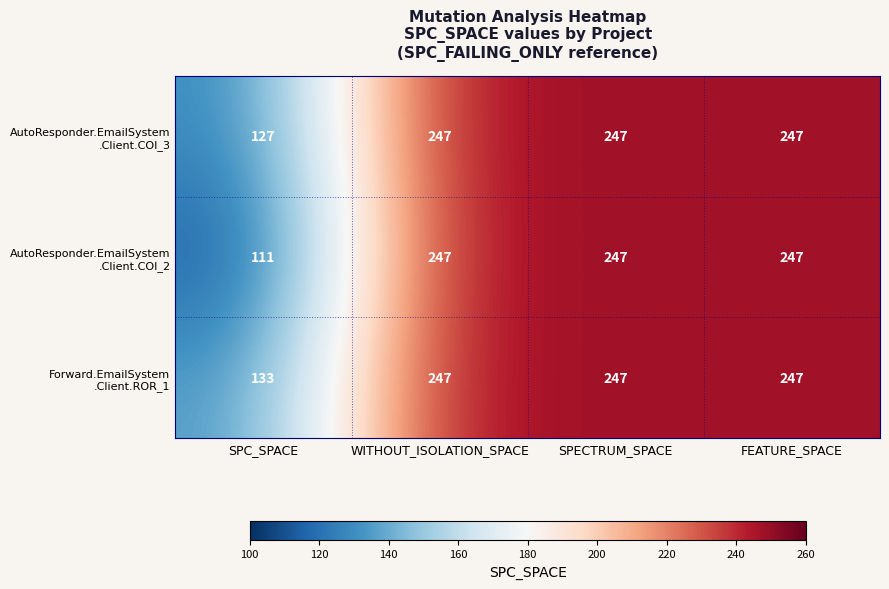

How many series are shown in this chart?

3